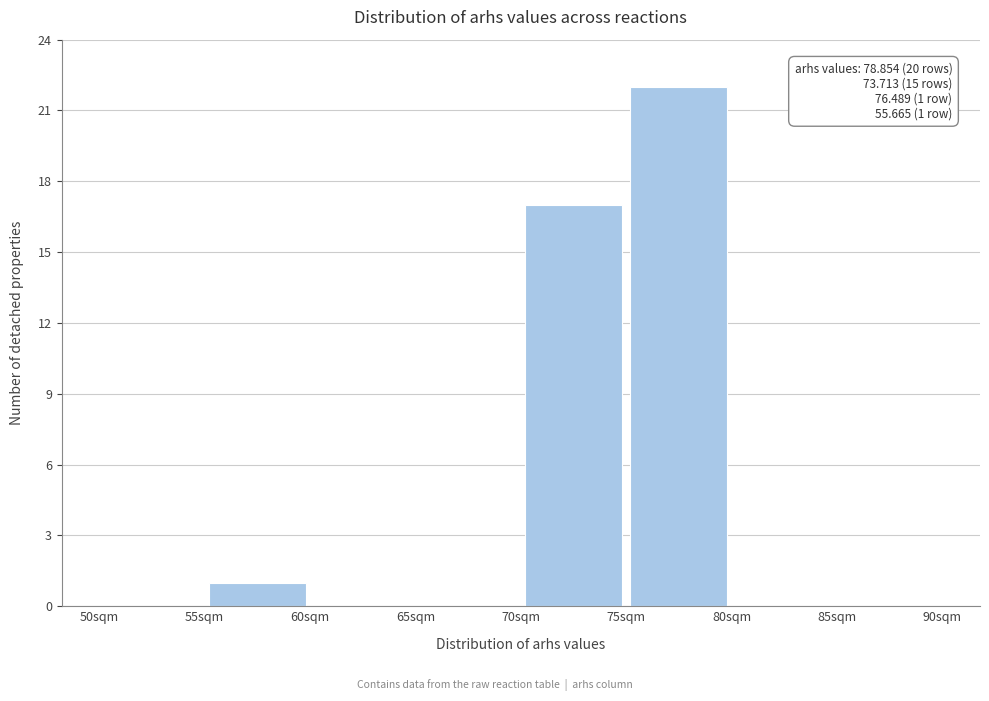

Over which range of the x-axis is the bar tallest?

75 to 80